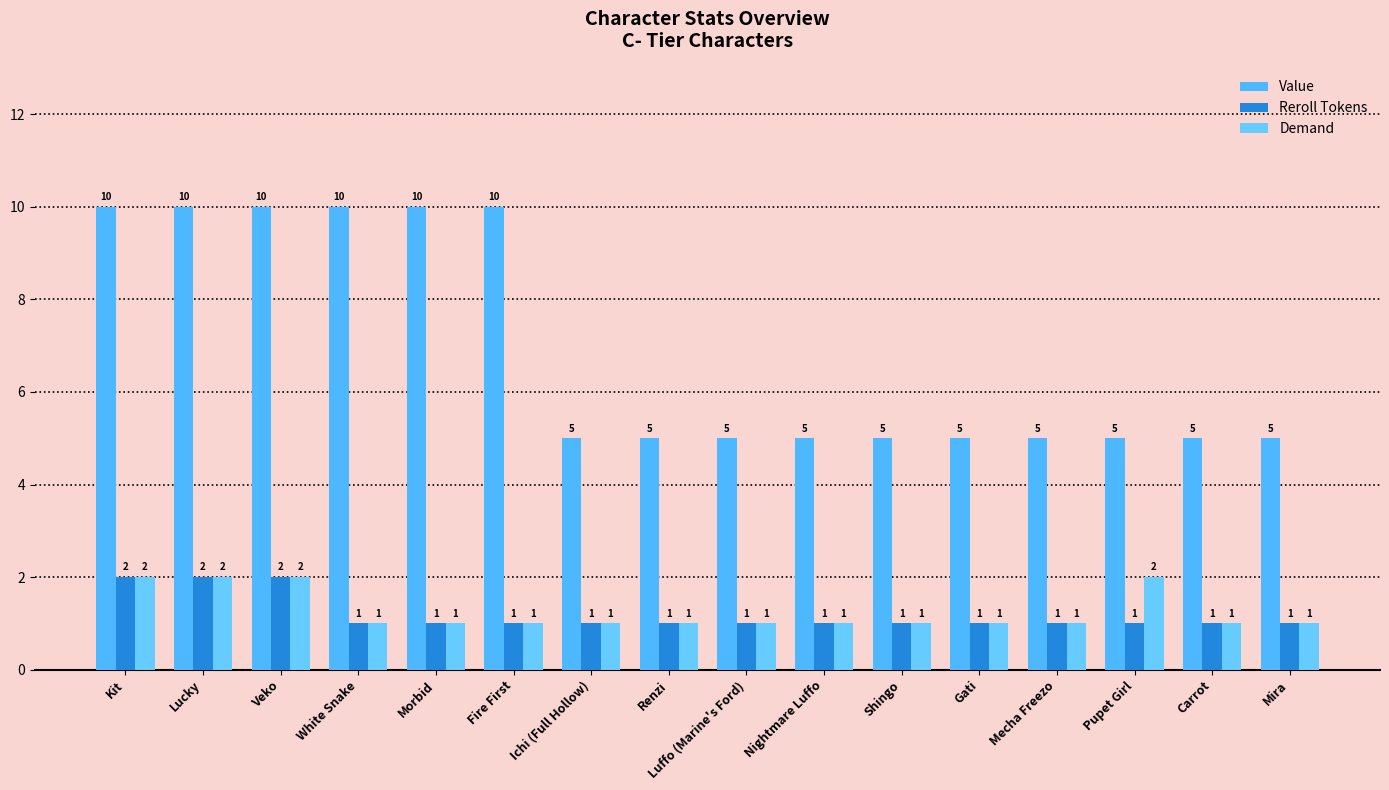

Count the Demand values in the range 1 to 2.

16